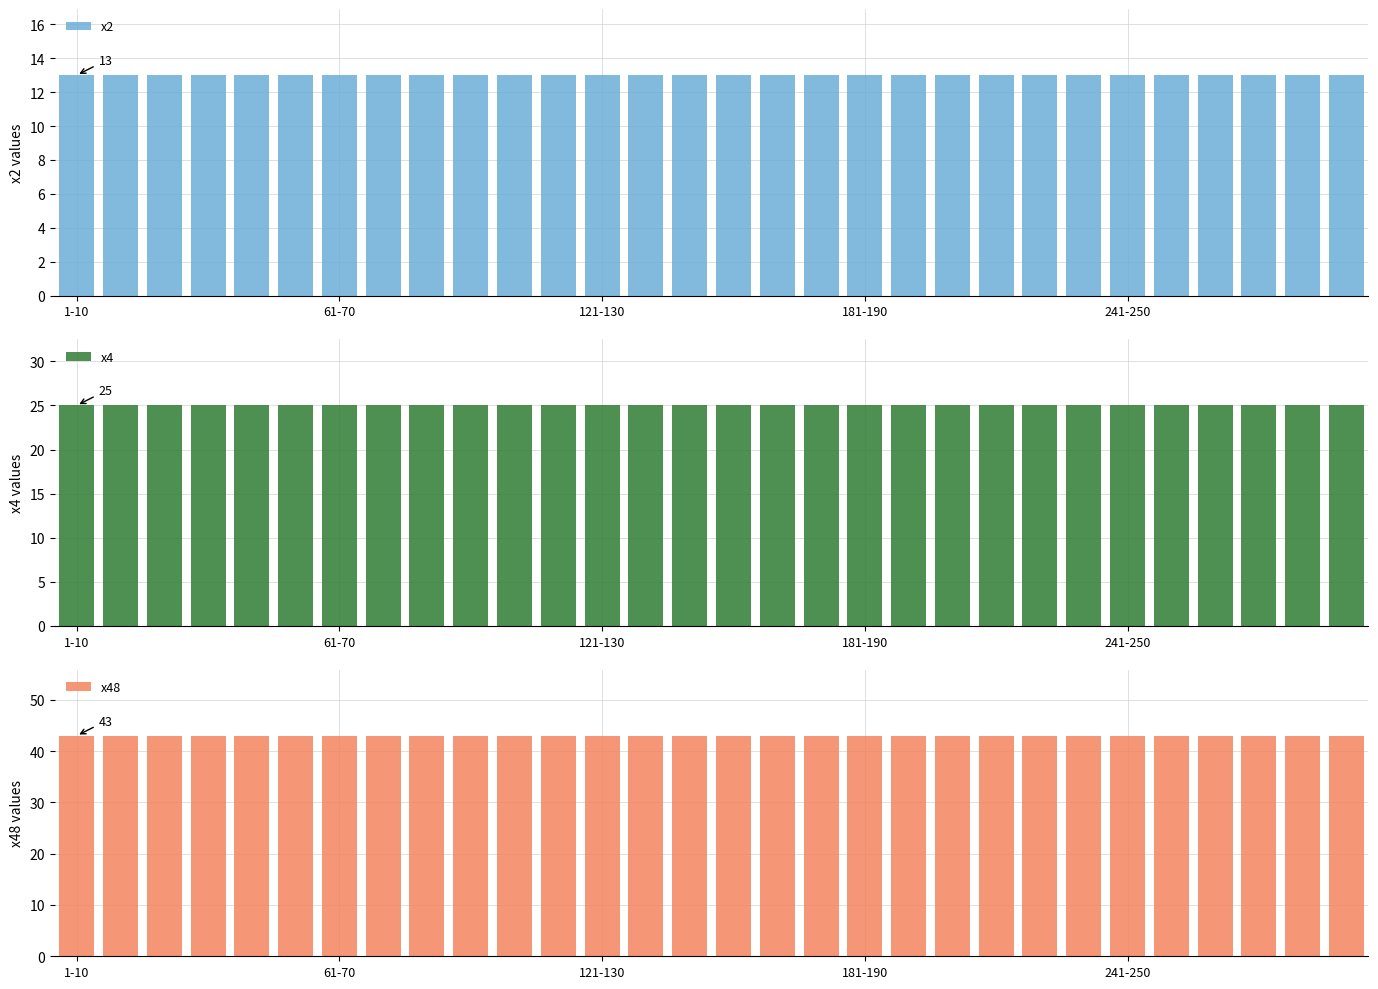

The value of x4 at 21 is 25. True or false?

True